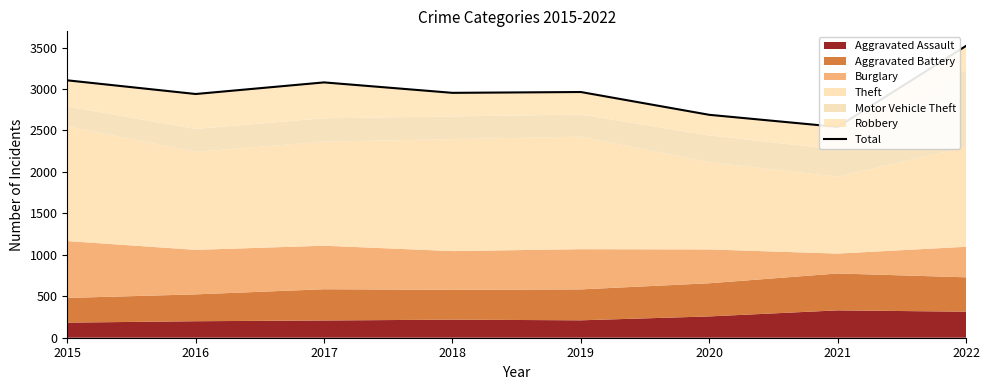

What is the ratio of the value at 2018 to the value at 2017?

1.0